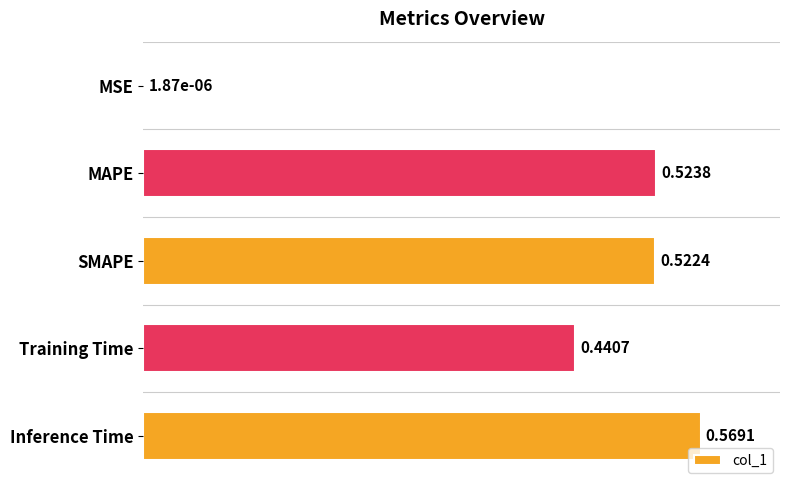

Are the bars horizontal?

Yes